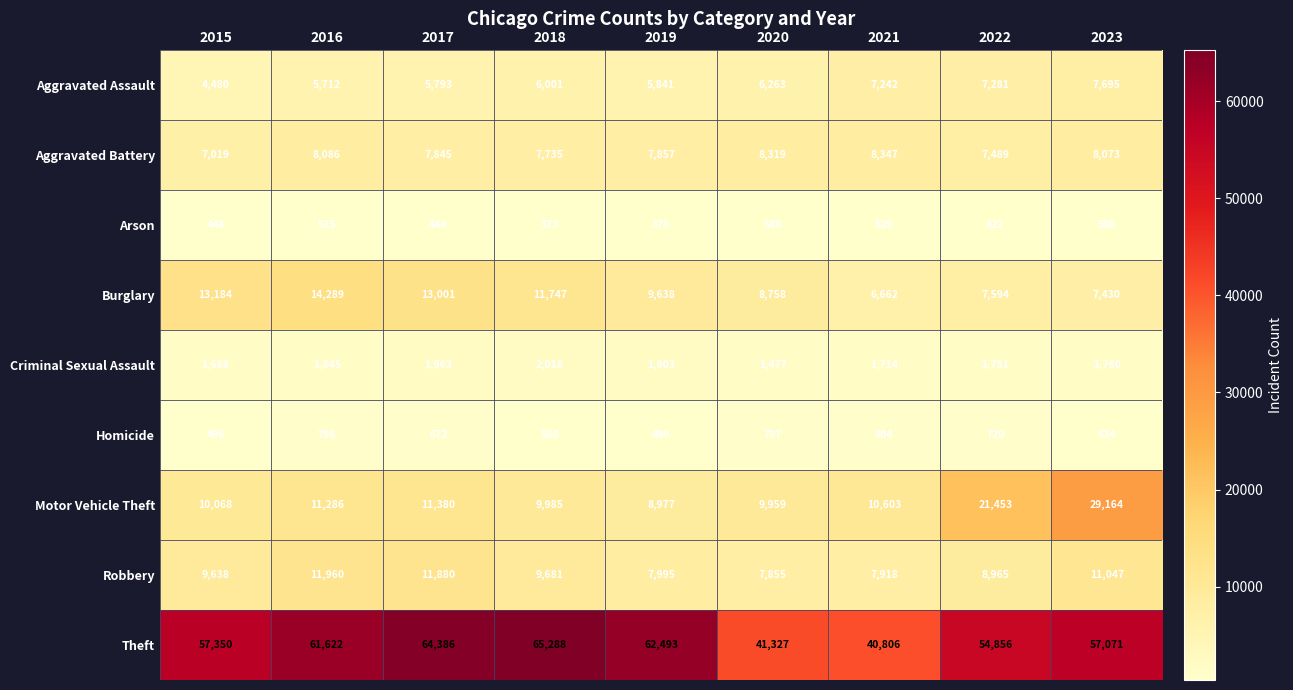

Which series changed the most between 2016 and 2017?

Theft